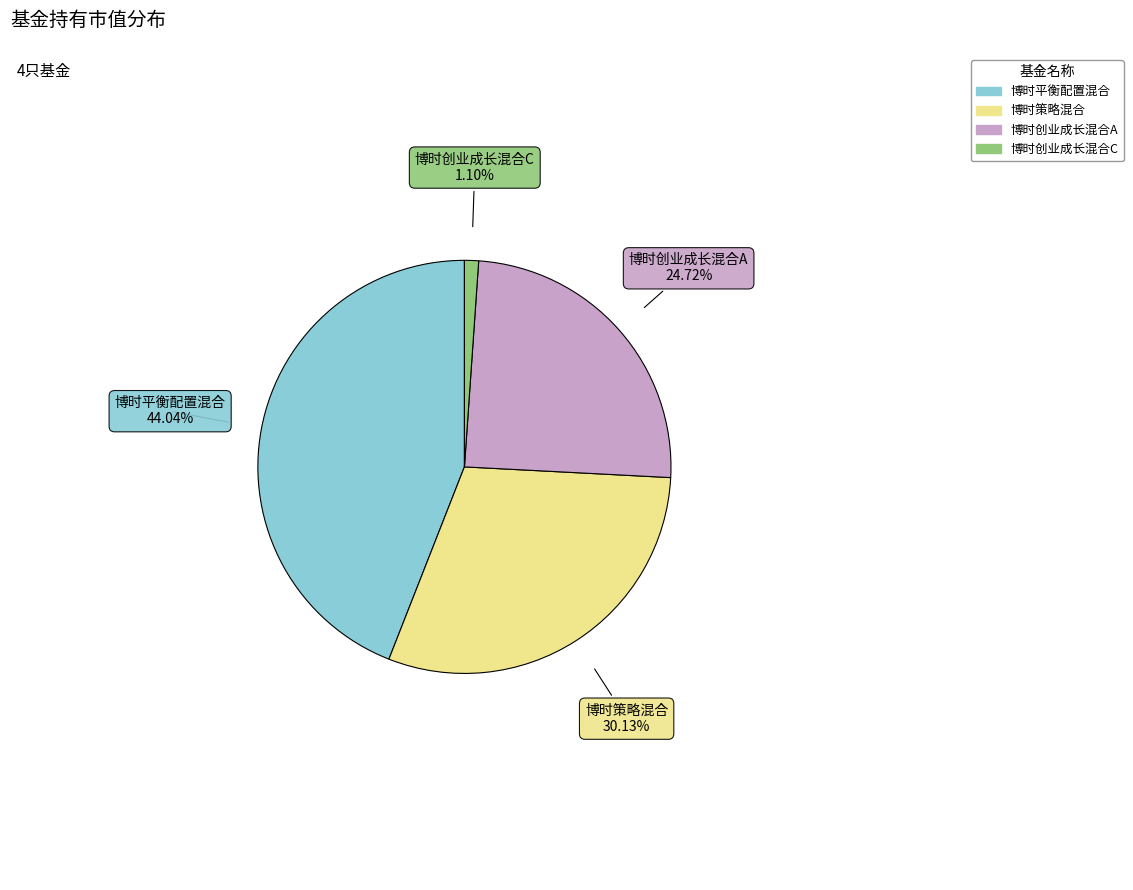

Rank the categories by value from highest to lowest.

博时平衡配置混合, 博时策略混合, 博时创业成长混合A, 博时创业成长混合C